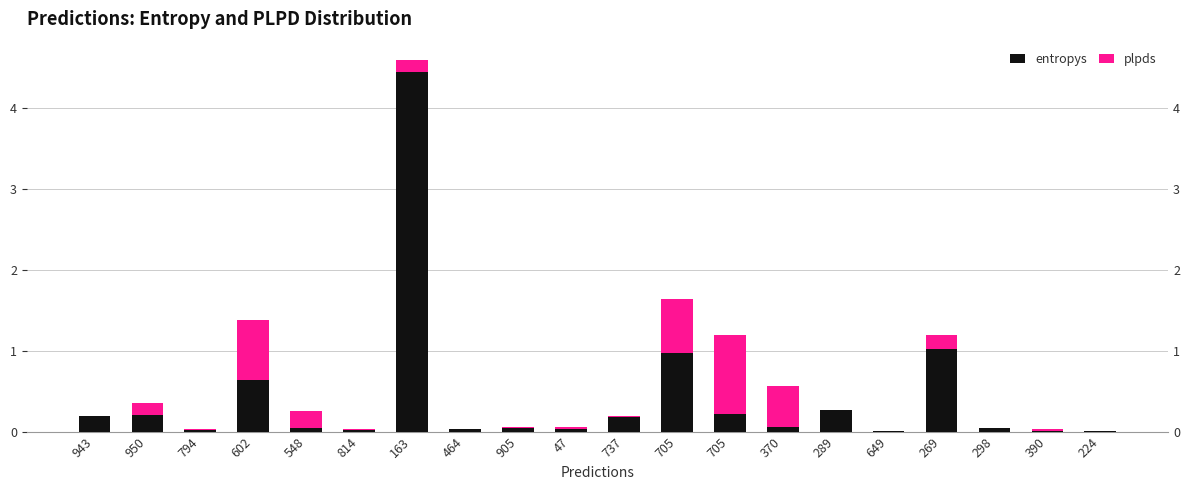

What is the average value of the entropys series?

0.4